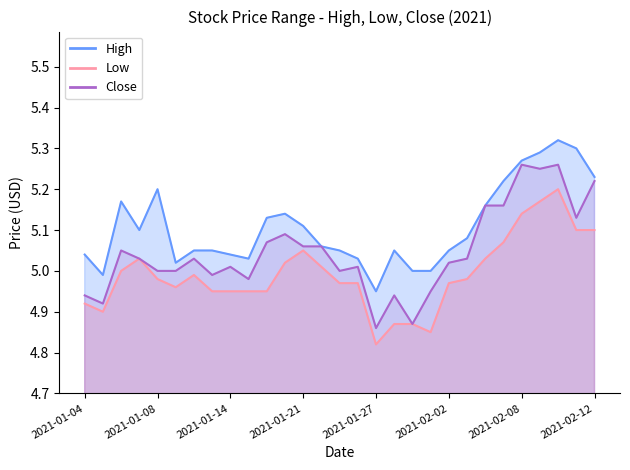

At how many categories does at least one series exceed 4?

29